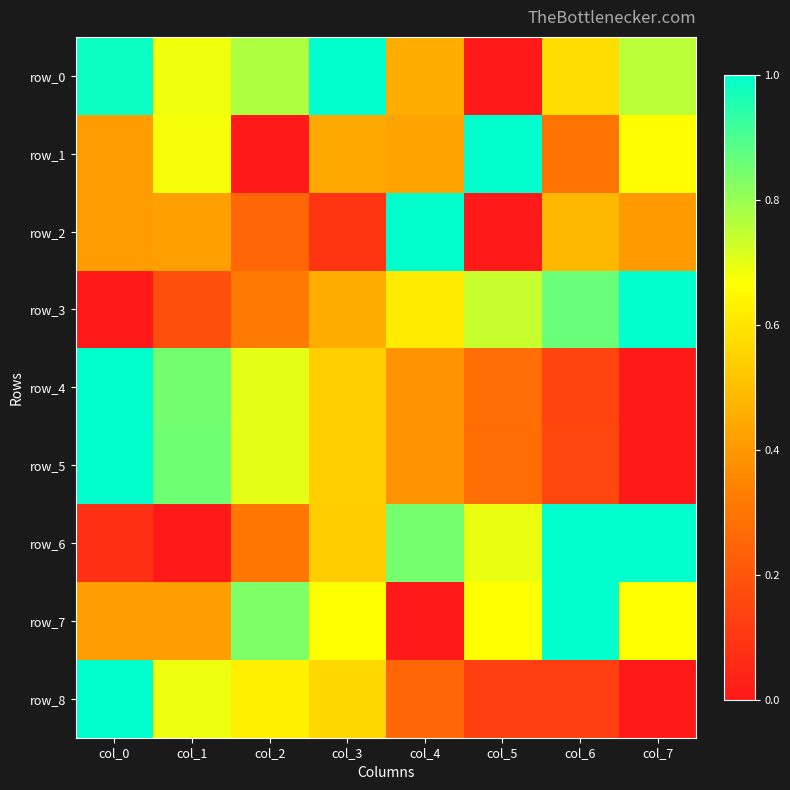

The value of row_6 at col_4 is 1.1. True or false?

False